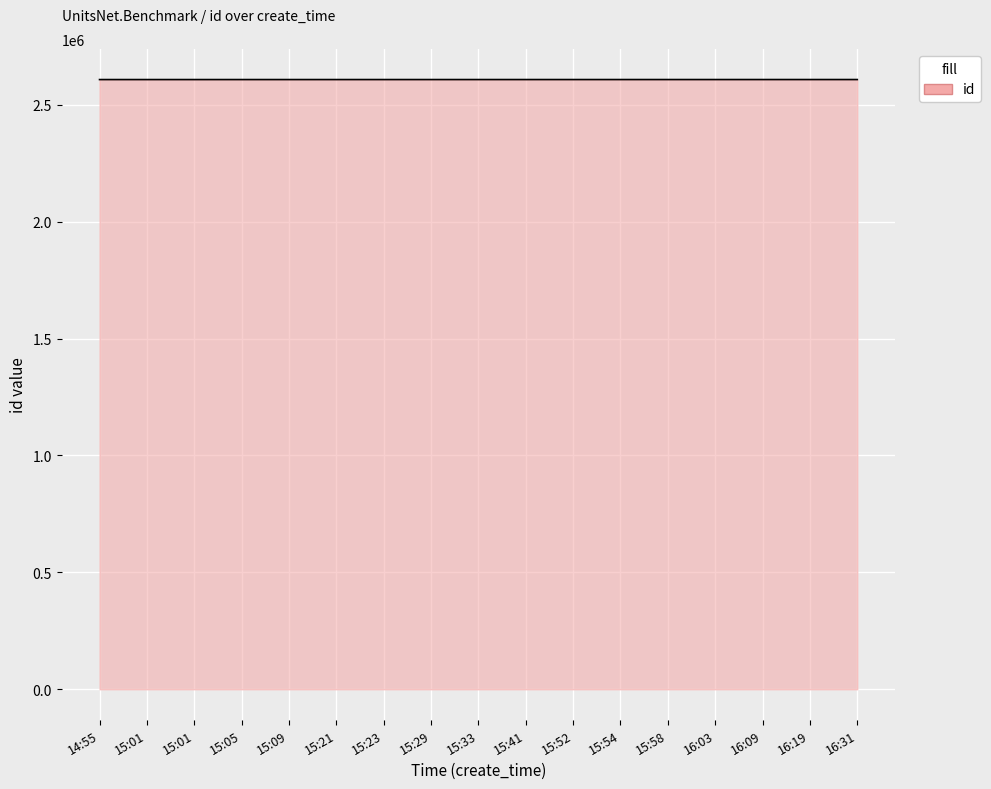

What is the difference between the maximum and minimum values?

105.0